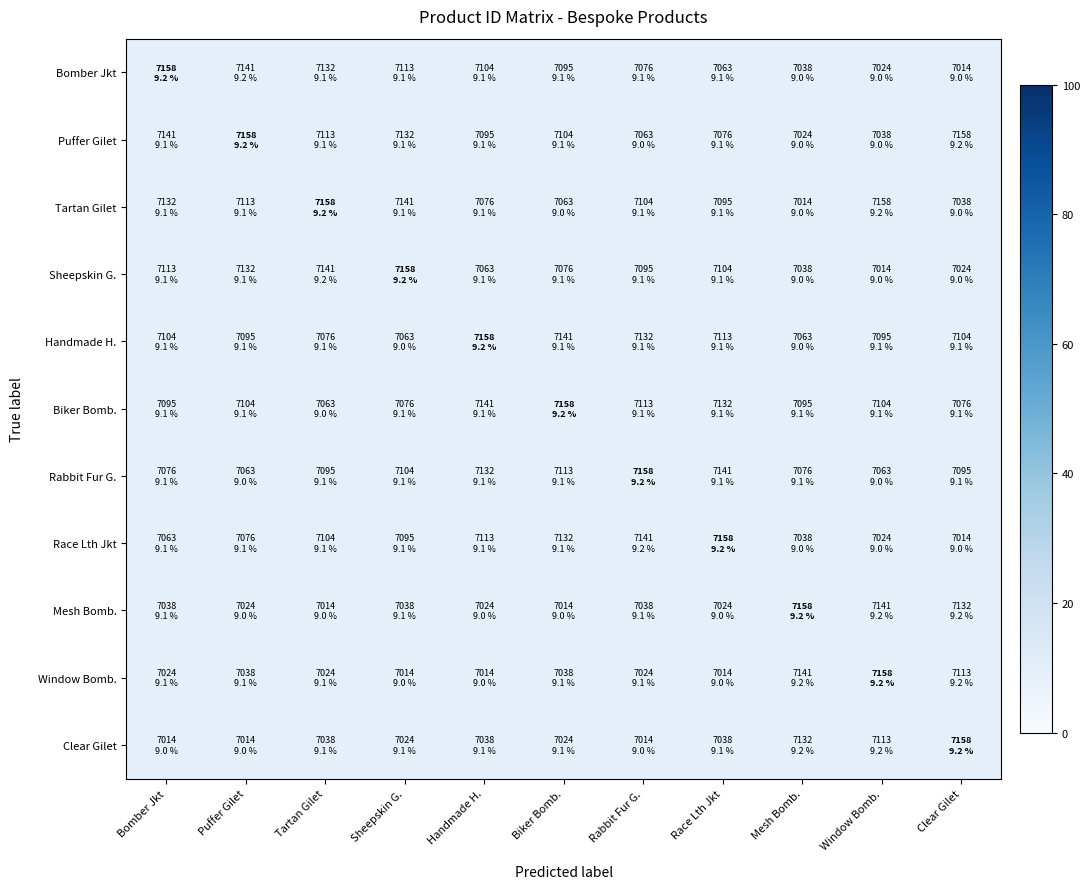

Between Race Lth Jkt and Biker Bomb., which is larger?

Biker Bomb.